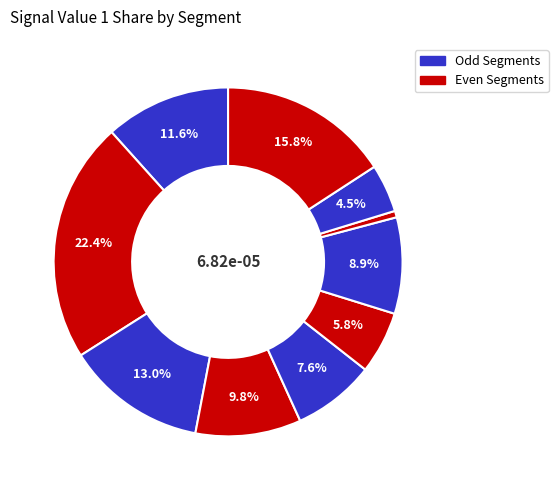

How many slices are in this pie chart?

10